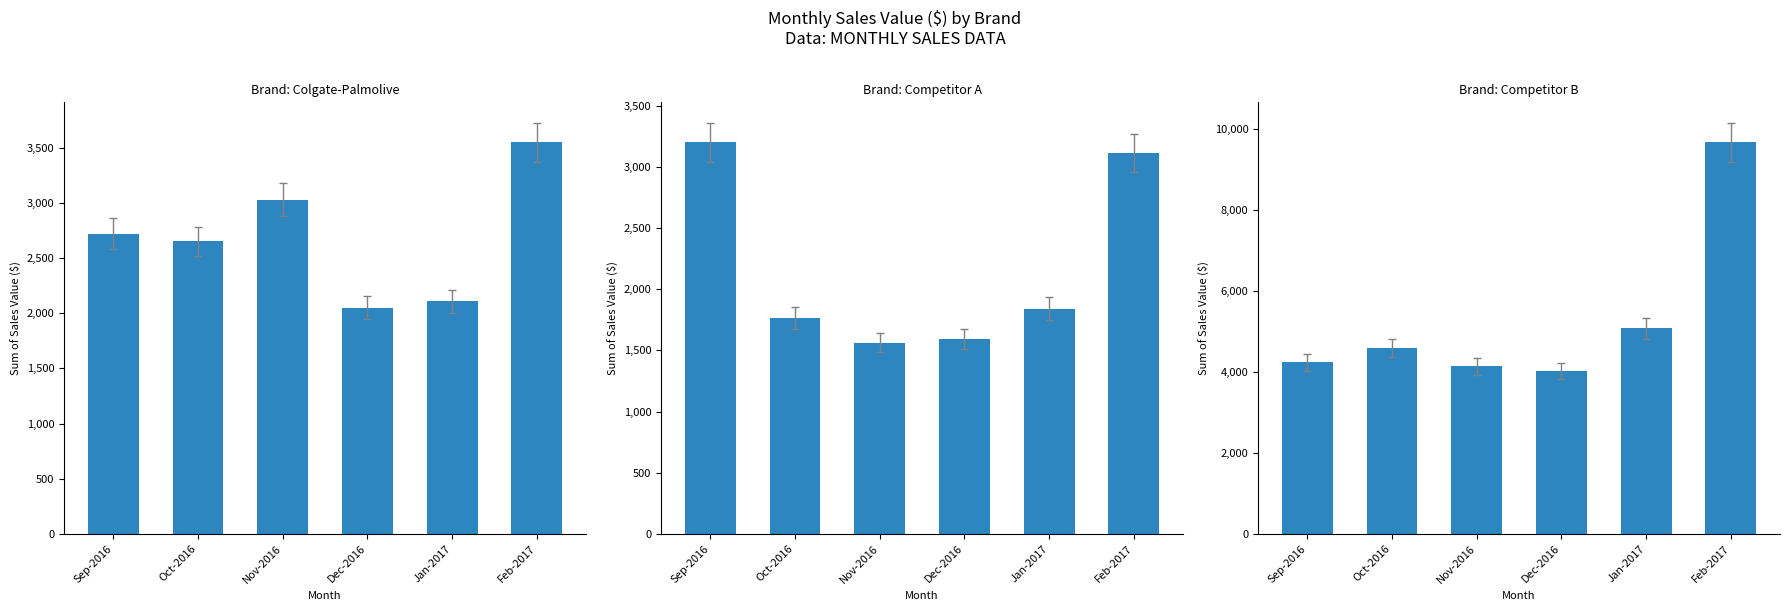

What position from the right is Jan-2017?

2